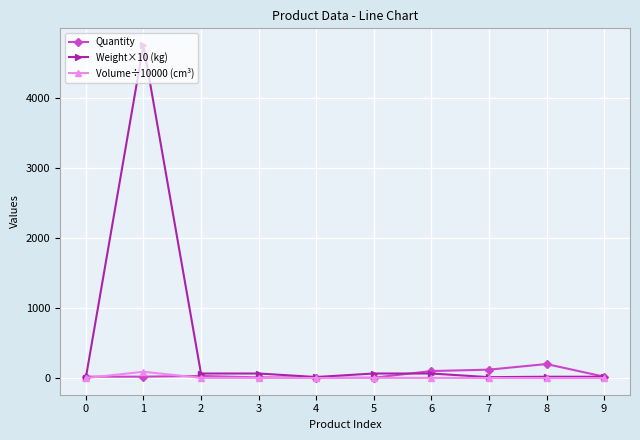

What is the greatest value displayed?

4750.0